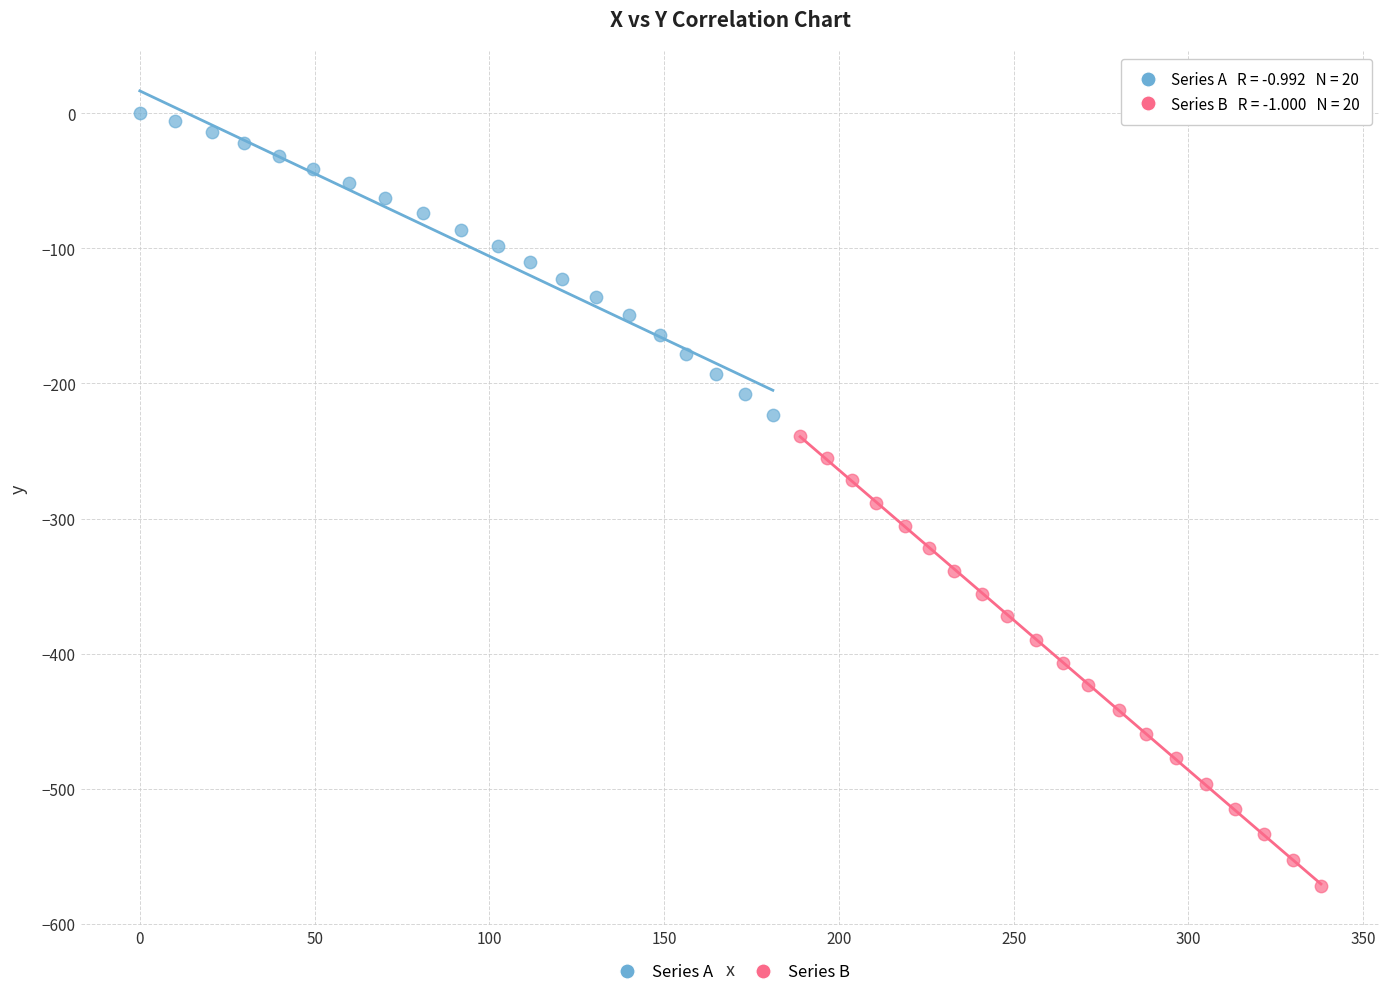

Which series reaches the minimum Y coordinate?

Series B